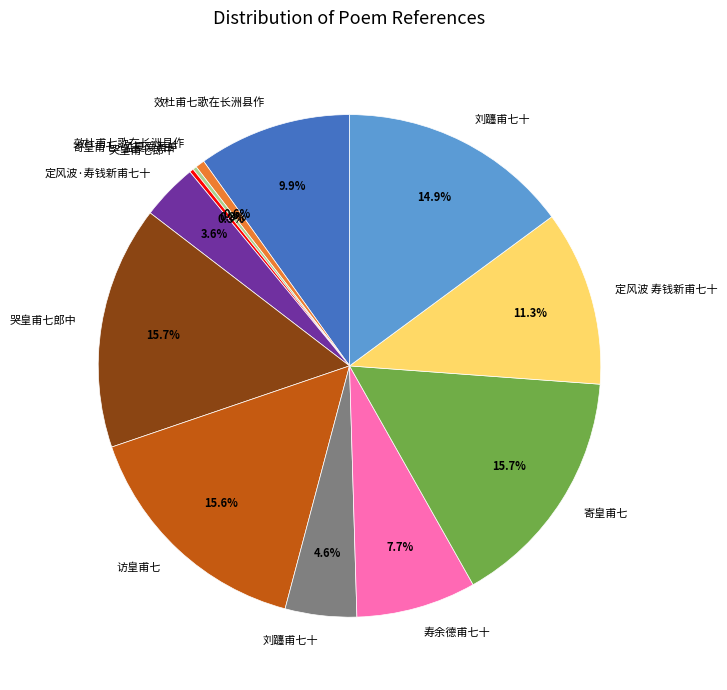

Is there a majority slice in this chart?

No